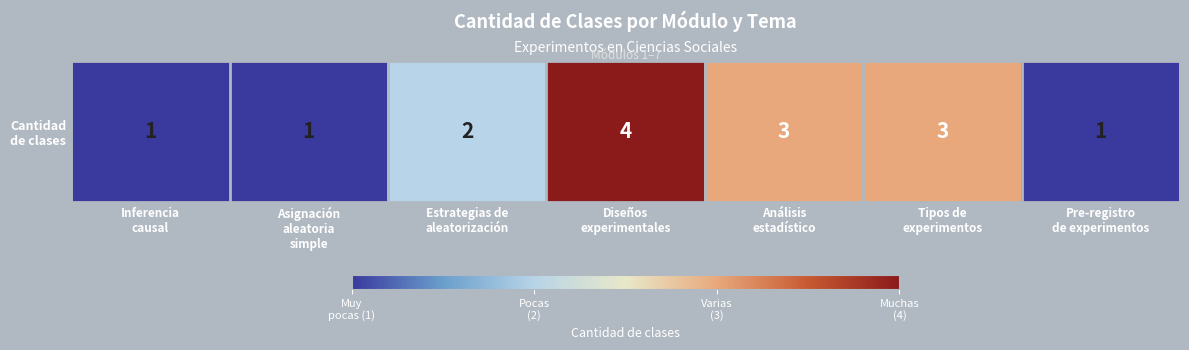

Is it true that the value at Análisis
estadístico is 4?

False